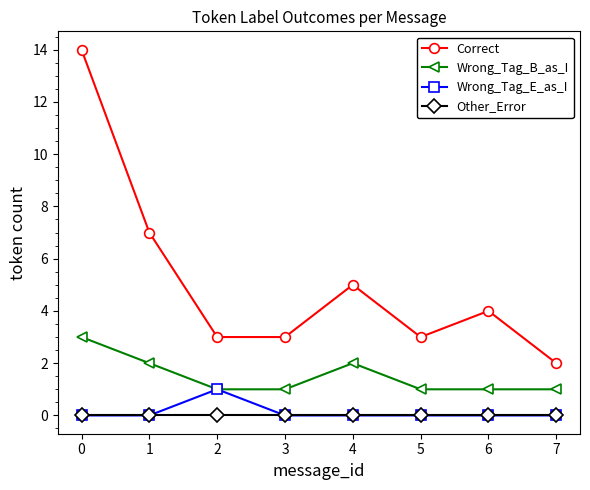

True or false: Wrong_Tag_B_as_I and Other_Error intersect in this chart.

False